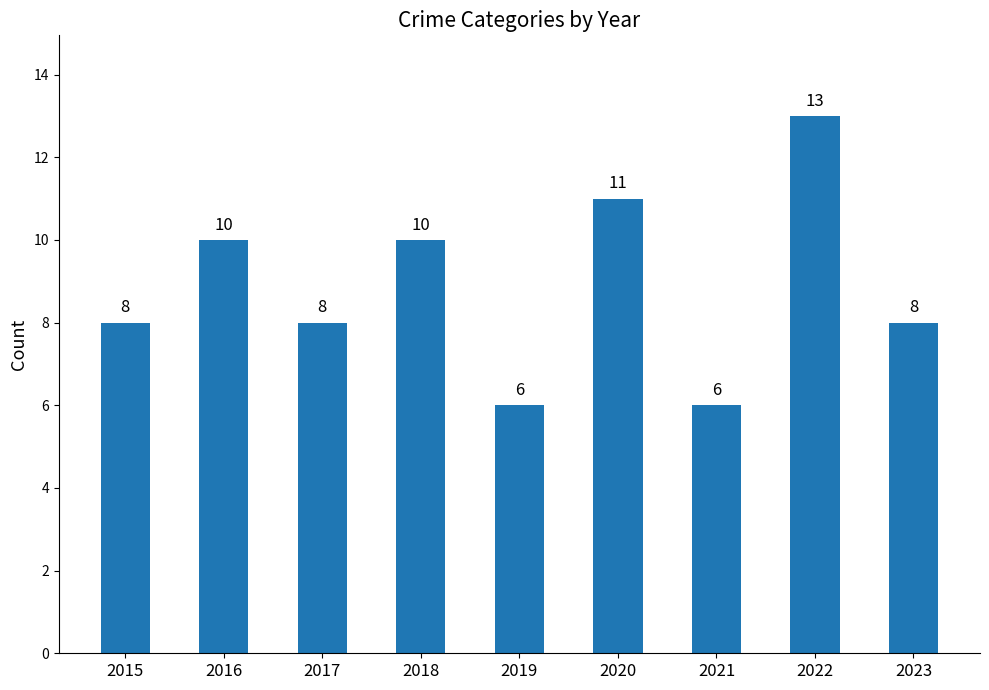

What is the value of the 8th bar from the left?

13